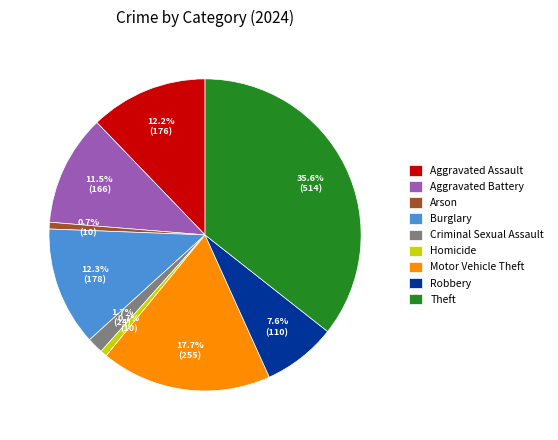

What portion of the pie excludes Motor Vehicle Theft?

82.3%